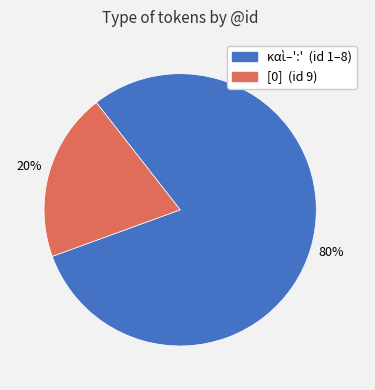

To the nearest percent, what is the average slice percentage?

50%